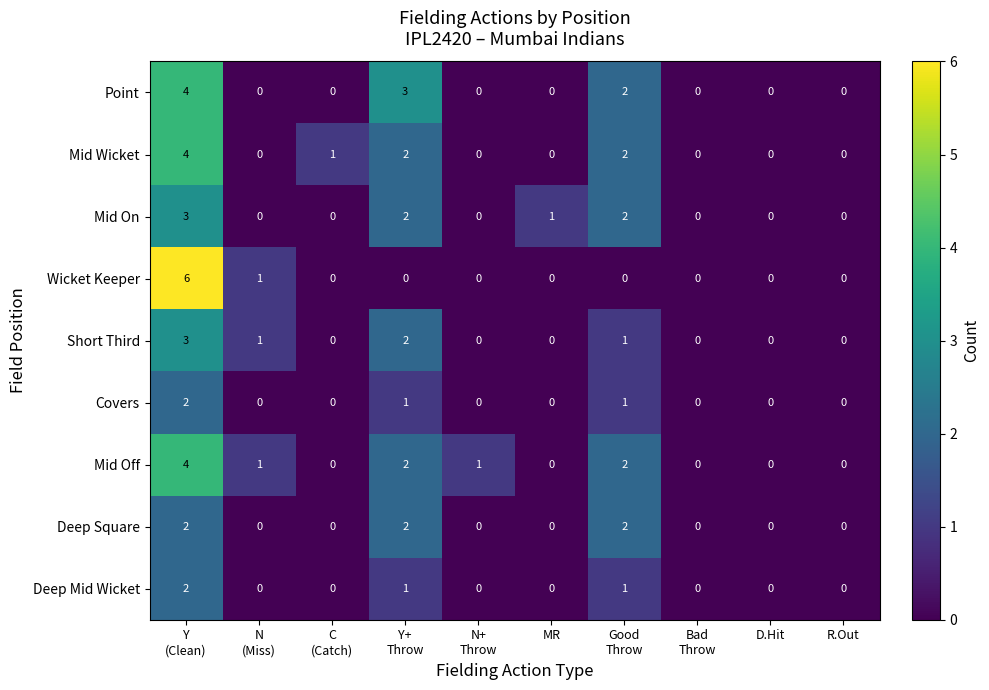

The value of Mid On at MR is 1. True or false?

True